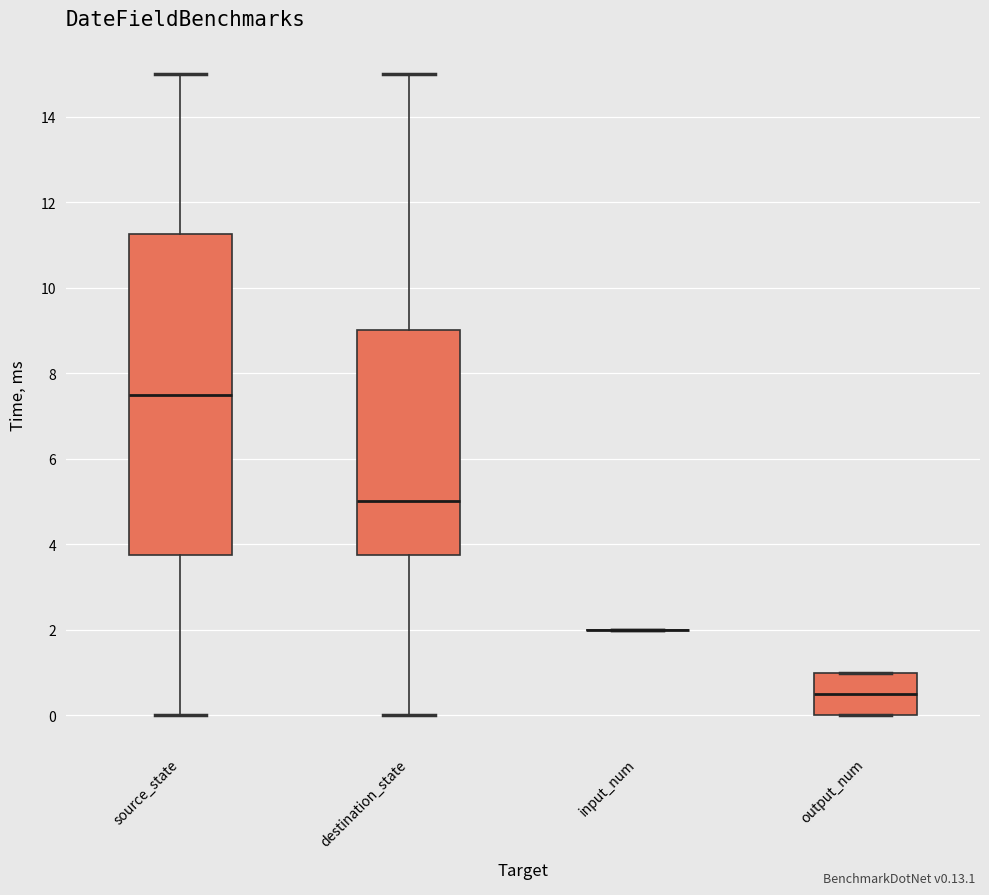

Which box is the tallest, from its lower edge to its upper edge?

source_state